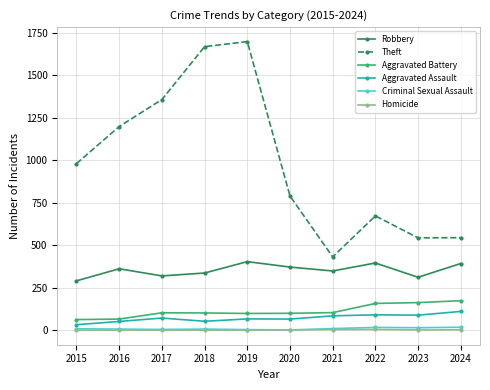

What is the maximum value shown in the chart?

1699